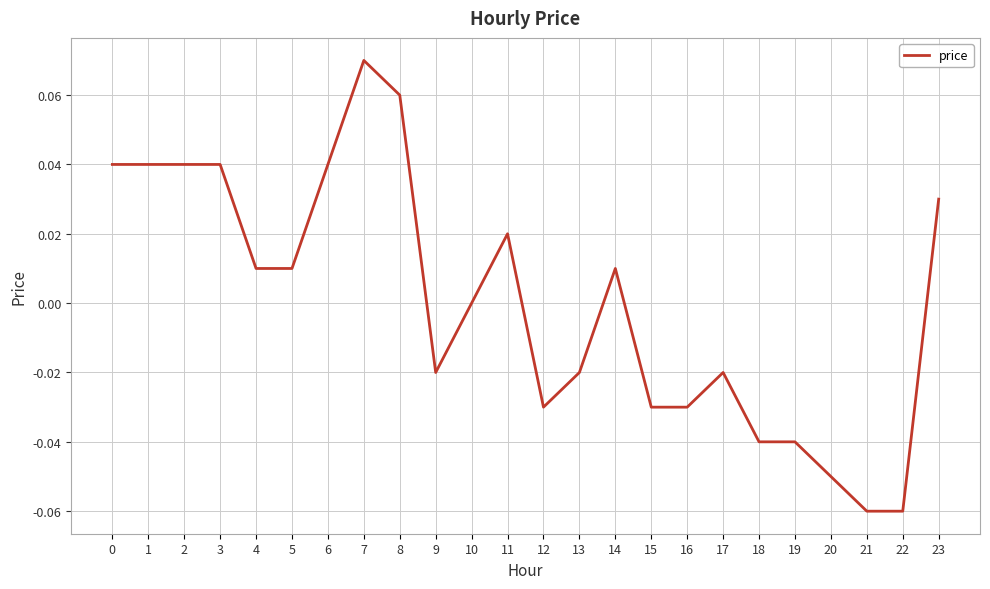

Which has a higher value, 6 or 7?

7